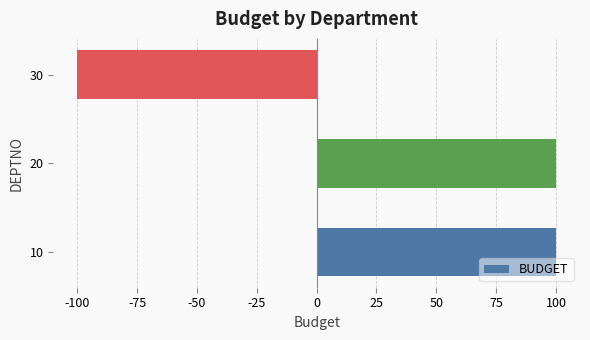

What is the average value?

33.3